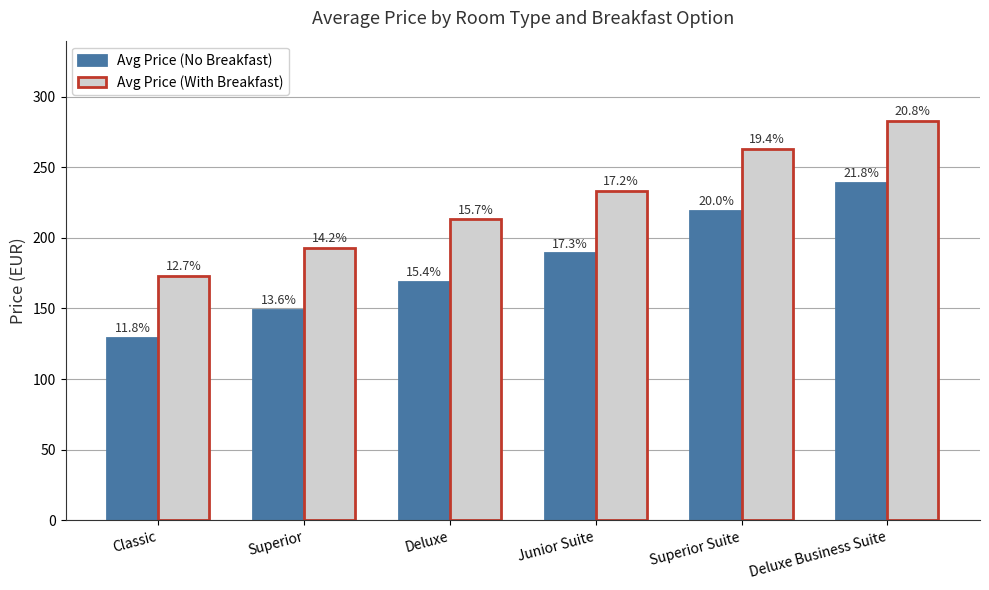

What is the difference between the highest and lowest values at Deluxe?

44